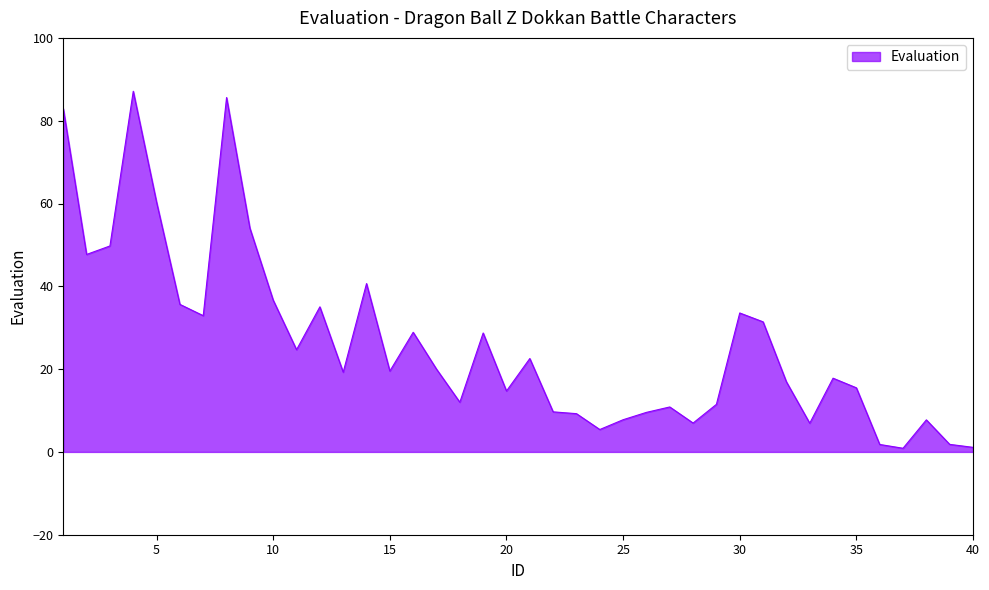

What is the difference between the maximum and minimum values?

86.2